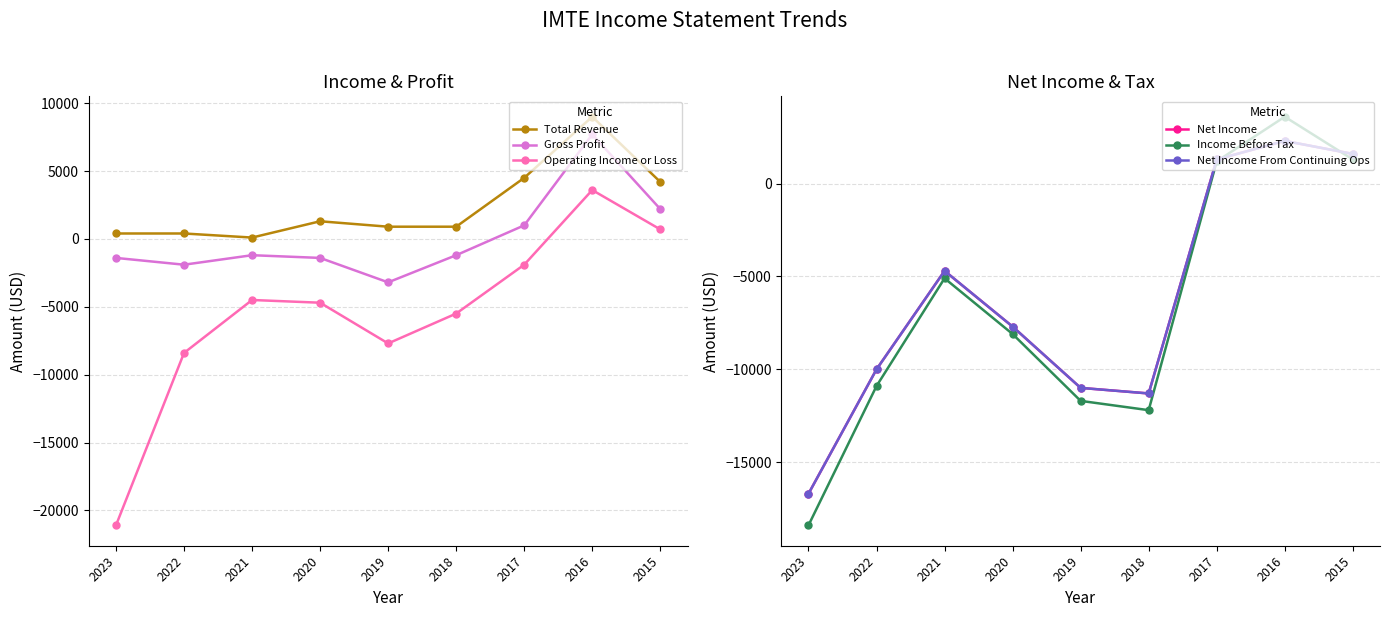

Which series changed the most between 2022 and 2021?

Income Before Tax